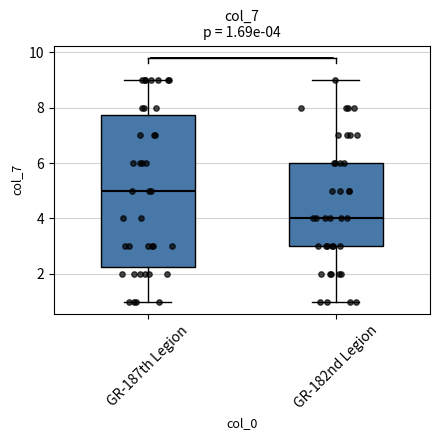

Which box is the tallest, from its lower edge to its upper edge?

GR-187th Legion